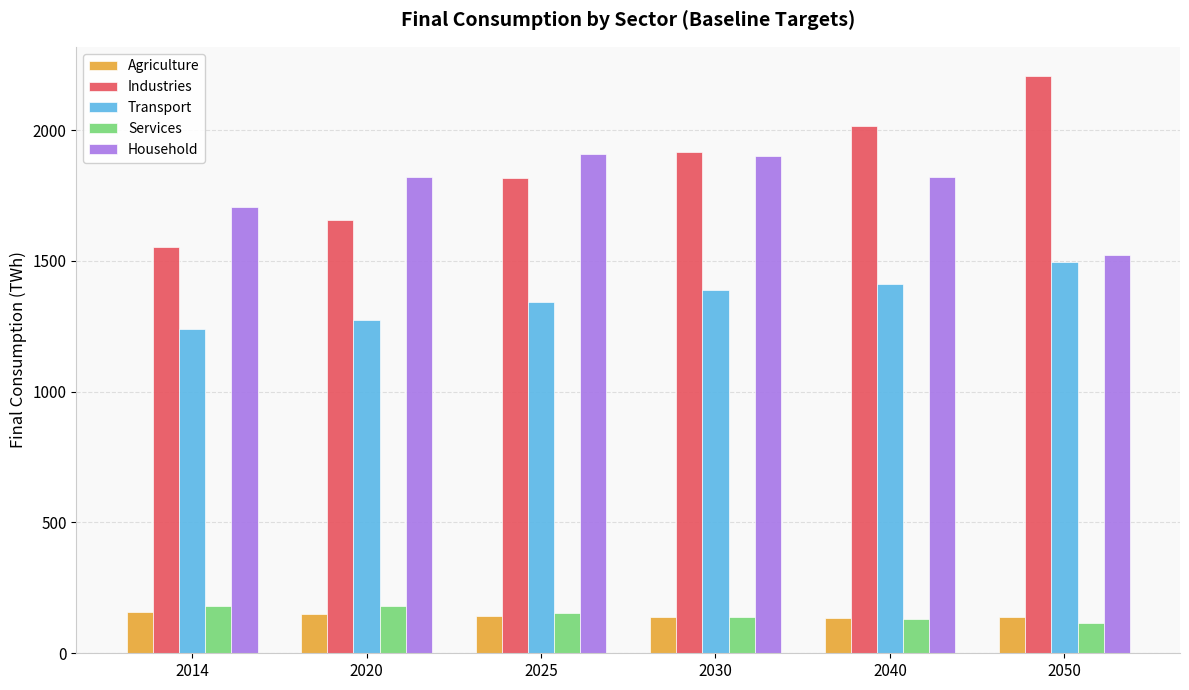

What is the value of the Agriculture bar at the 3rd from the left?

140.8